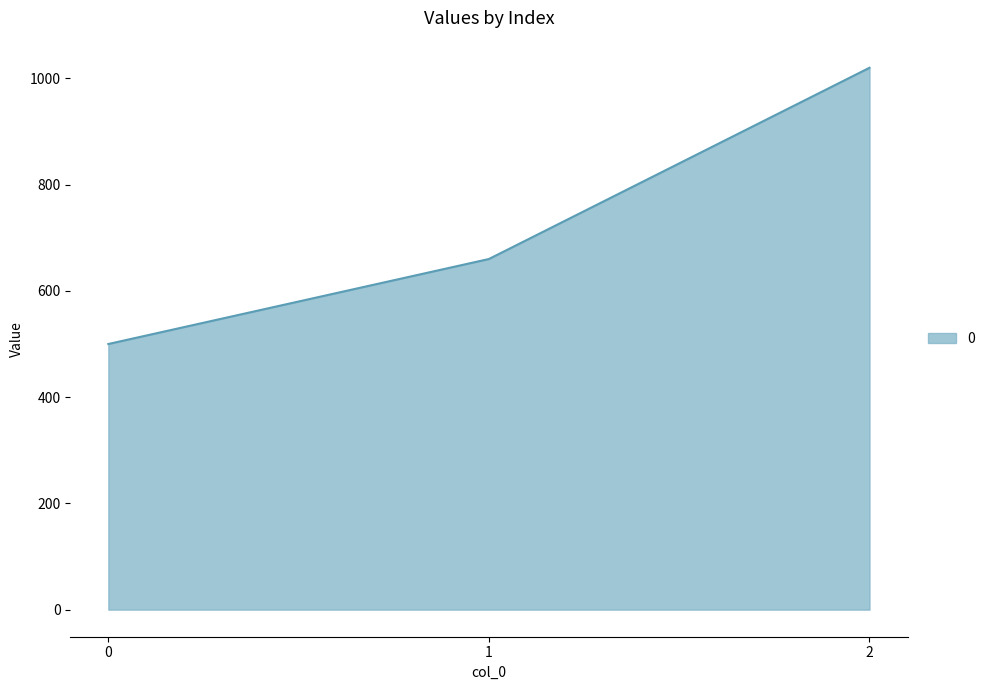

Read the value at 0, to the nearest 50.

500